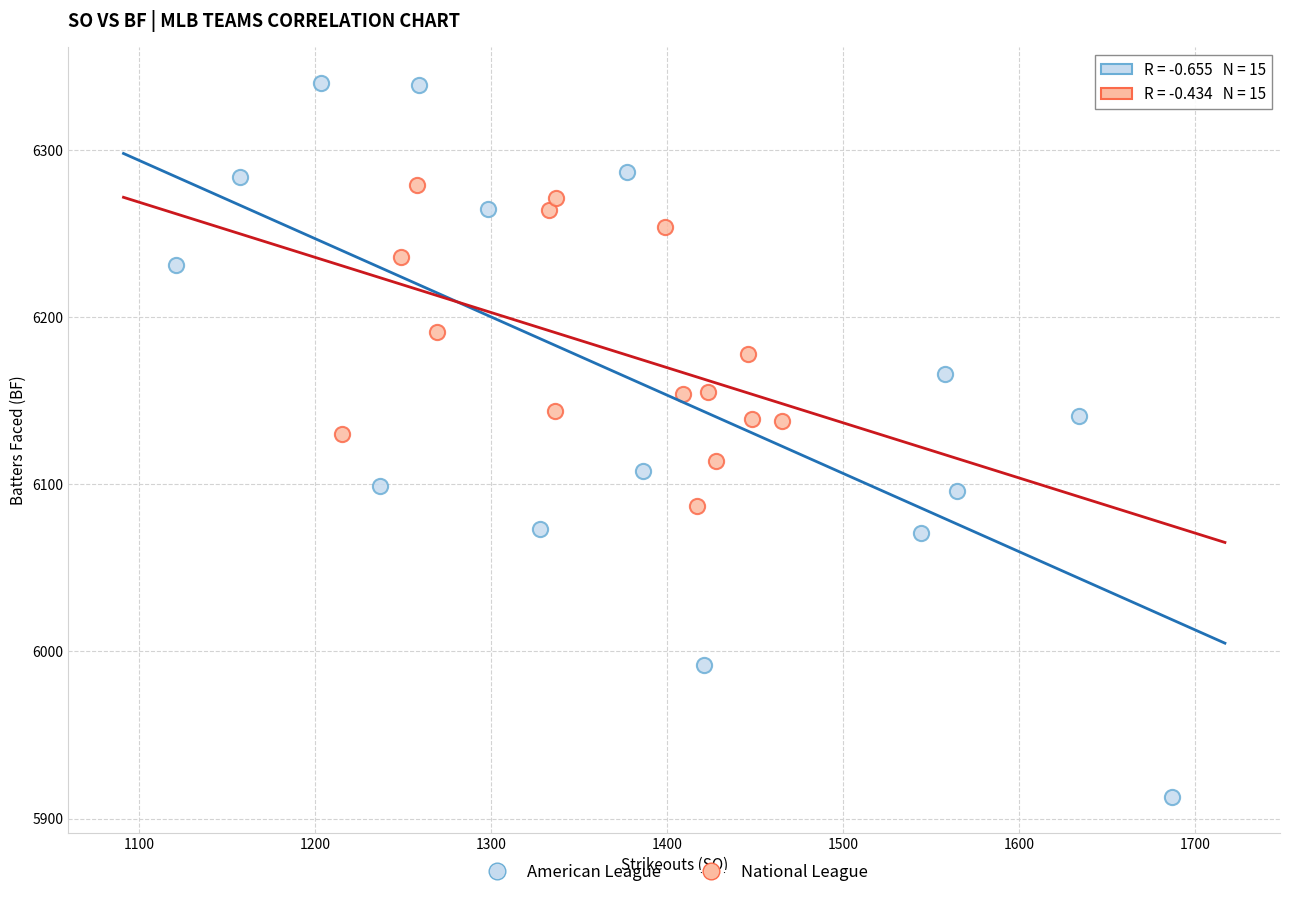

Which series contains the highest Y value?

American League